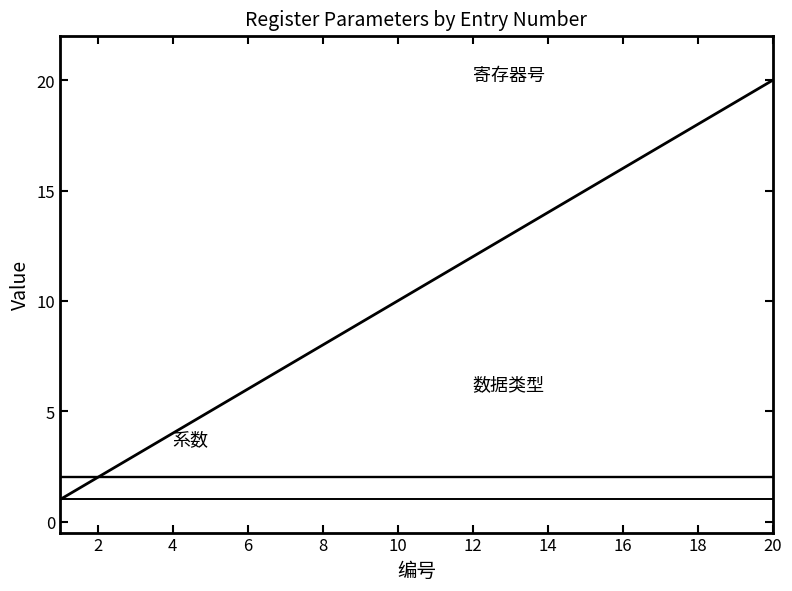

Does the chart display data point markers on the line(s)?

No